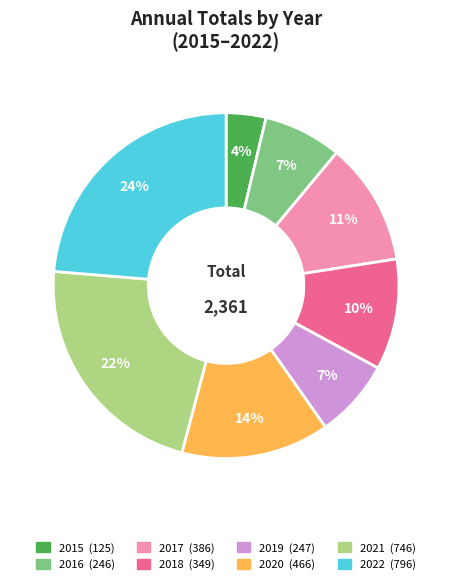

How many segments does this pie chart have?

8